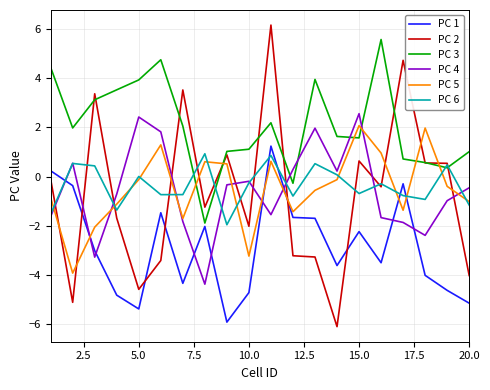

How many times do PC 4 and PC 2 cross each other?

9